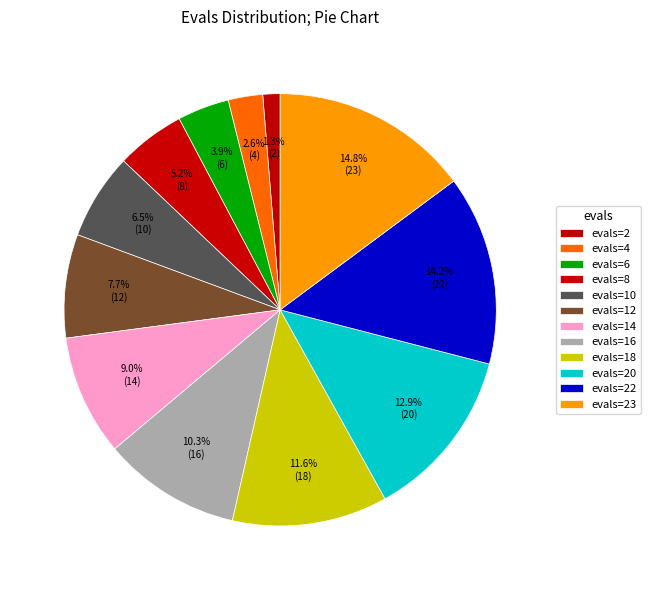

Count the number of slices in the pie.

12